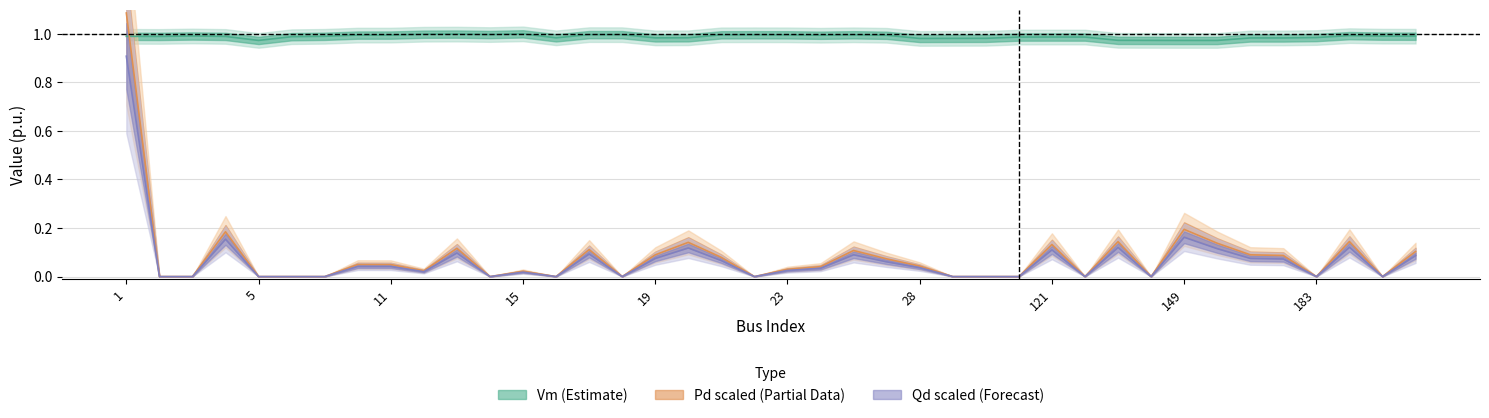

Reading right to left, transcribe all the data shown in this chart.

Vm: 224=1.0	223=1.0	190=1.0	183=1.0	157=1.0	156=1.0	150=1.0	149=1.0	148=1.0	146=1.0	122=1.0	121=1.0	34=1.0	31=1.0	29=1.0	28=1.0	26=1.0	25=1.0	24=1.0	23=1.0	22=1.0	21=1.0	20=1.0	19=1.0	18=1.0	17=1.0	16=1.0	15=1.0	14=1.0	13=1.0	12=1.0	11=1.0	10=1.0	9=1.0	7=1.0	5=1.0	4=1.0	3=1.0	2=1.0	1=1.0
Pd: 224=0.1	223=0.0	190=0.1	183=0.0	157=0.1	156=0.1	150=0.1	149=0.2	148=0.0	146=0.1	122=0.0	121=0.1	34=0.0	31=0.0	29=0.0	28=0.0	26=0.1	25=0.1	24=0.0	23=0.0	22=0.0	21=0.1	20=0.1	19=0.1	18=0.0	17=0.1	16=0.0	15=0.0	14=0.0	13=0.1	12=0.0	11=0.0	10=0.0	9=0.0	7=0.0	5=0.0	4=0.2	3=0.0	2=0.0	1=1.1
Qd: 224=0.1	223=0.0	190=0.1	183=0.0	157=0.1	156=0.1	150=0.1	149=0.2	148=0.0	146=0.1	122=0.0	121=0.1	34=0.0	31=0.0	29=0.0	28=0.0	26=0.1	25=0.1	24=0.0	23=0.0	22=0.0	21=0.1	20=0.1	19=0.1	18=0.0	17=0.1	16=0.0	15=0.0	14=0.0	13=0.1	12=0.0	11=0.0	10=0.0	9=0.0	7=0.0	5=0.0	4=0.2	3=0.0	2=0.0	1=0.9